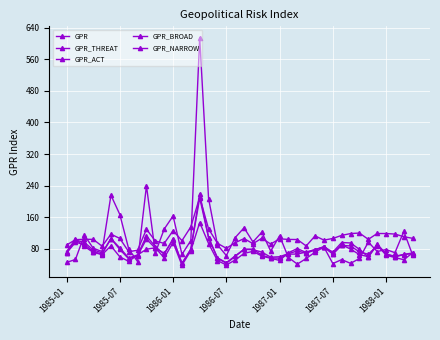

Which series has the largest total across all categories?

GPR_BROAD